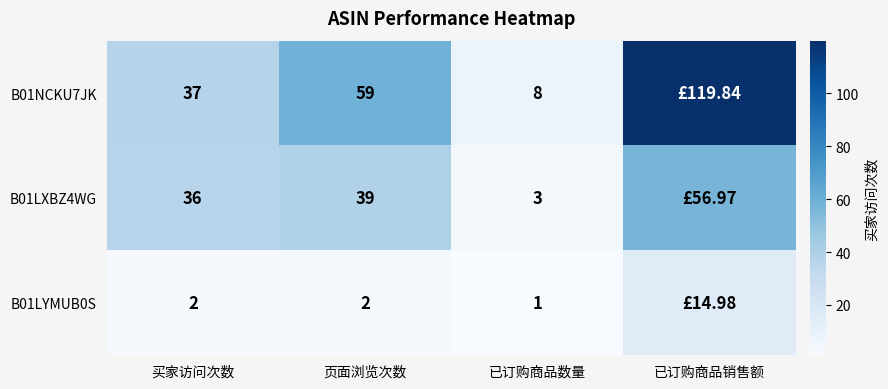

Is the value of B01LXBZ4WG at 买家访问次数 greater than the value of B01LYMUB0S at 买家访问次数?

Yes